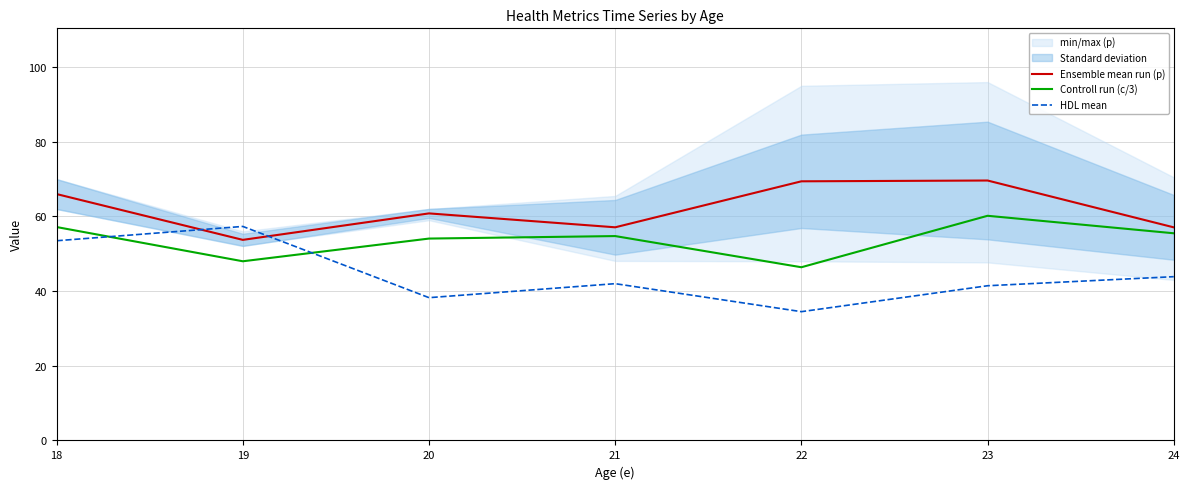

Between which two adjacent categories do HDL mean and Controll run (c/3) first intersect?

18 and 19